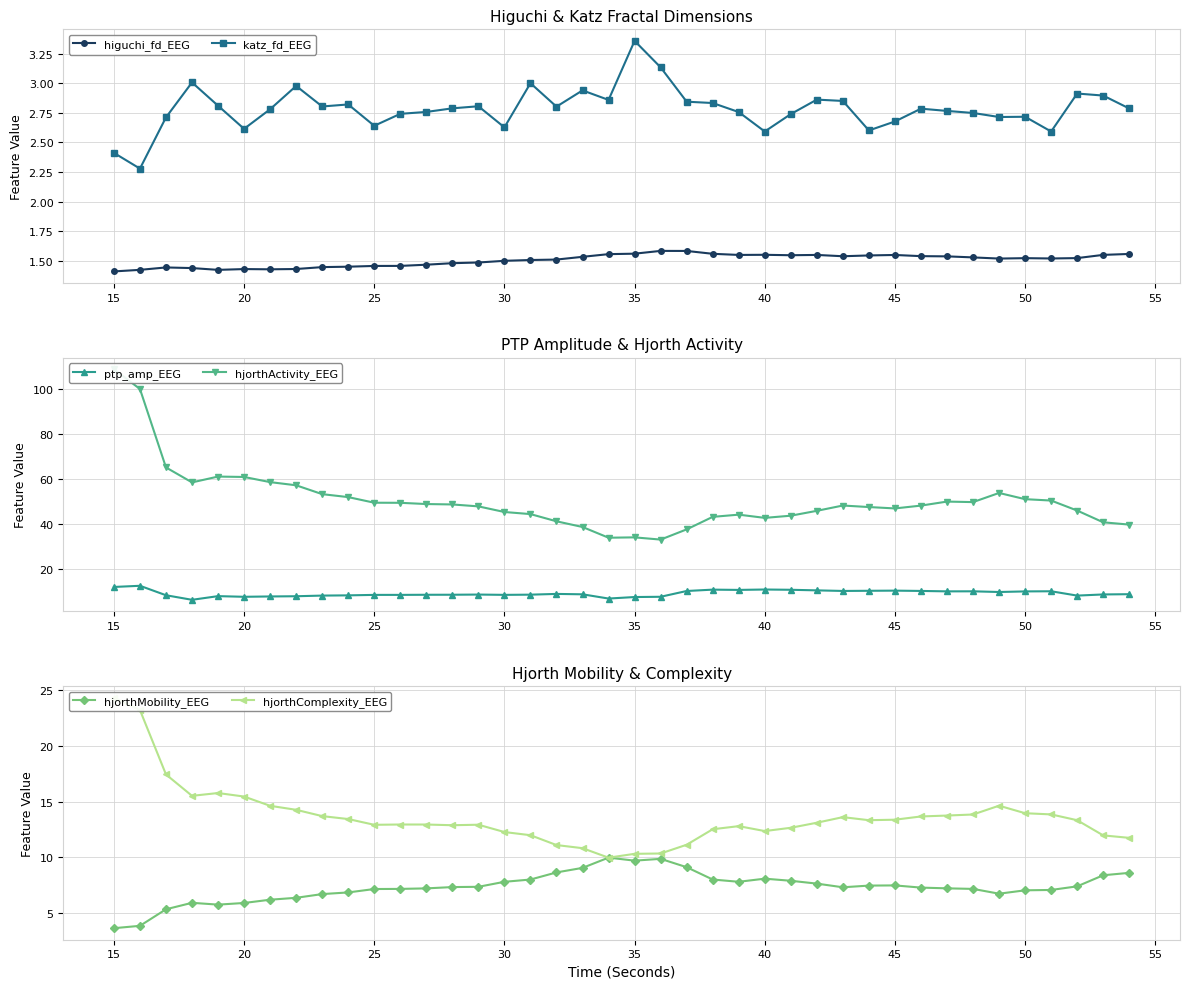

True or false: higuchi_fd_EEG and katz_fd_EEG intersect in this chart.

False